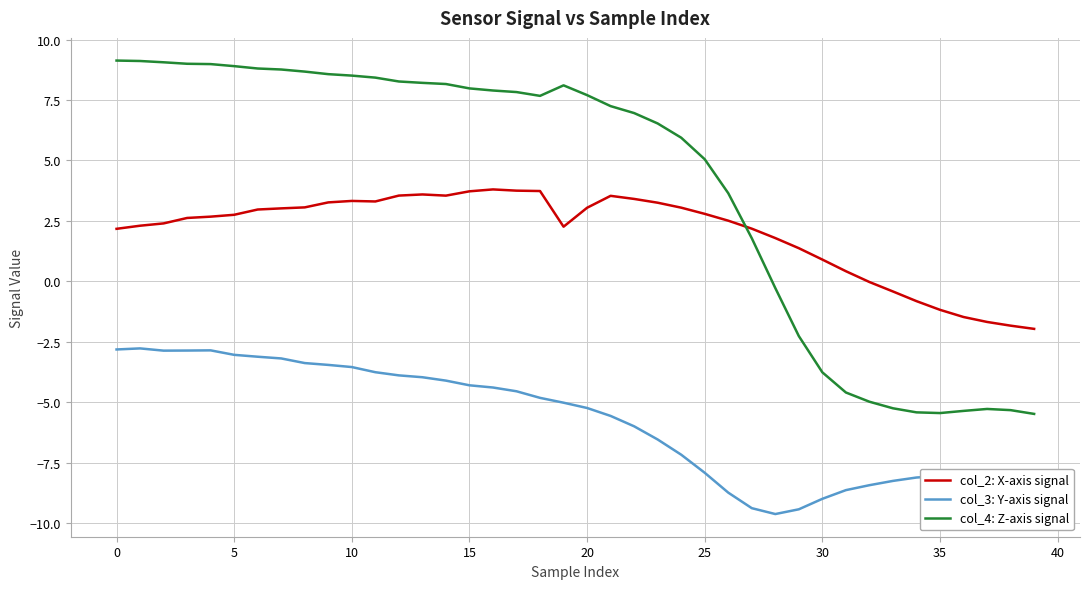

True or false: col_2: X-axis signal and col_4: Z-axis signal cross at least once.

True